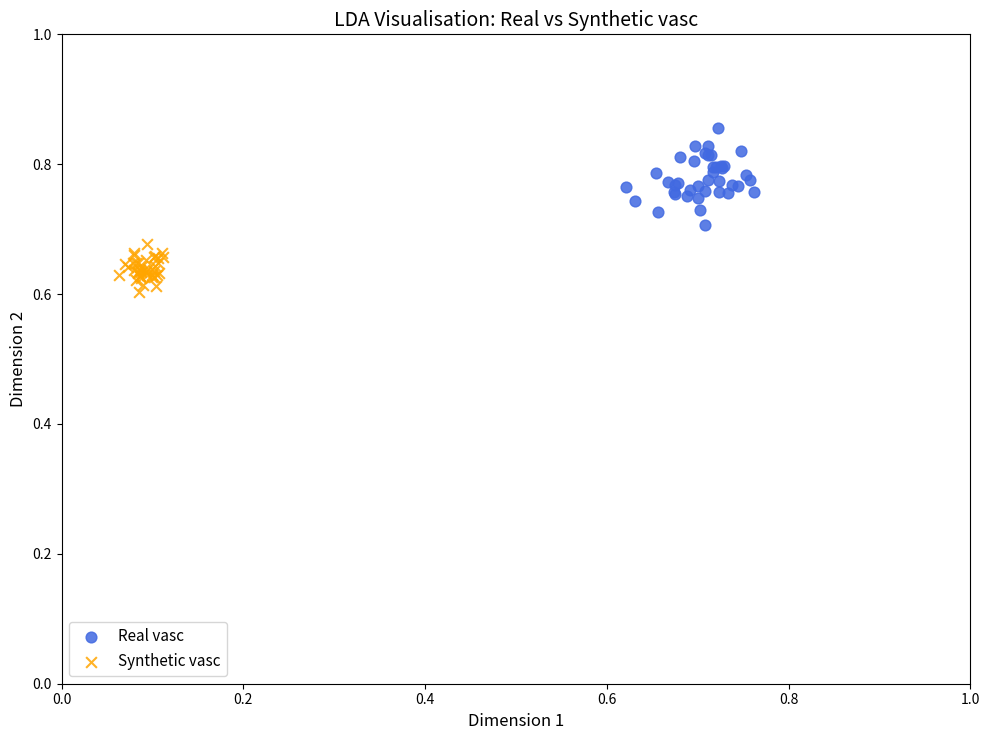

Which series has the widest spread of Y values?

Real vasc